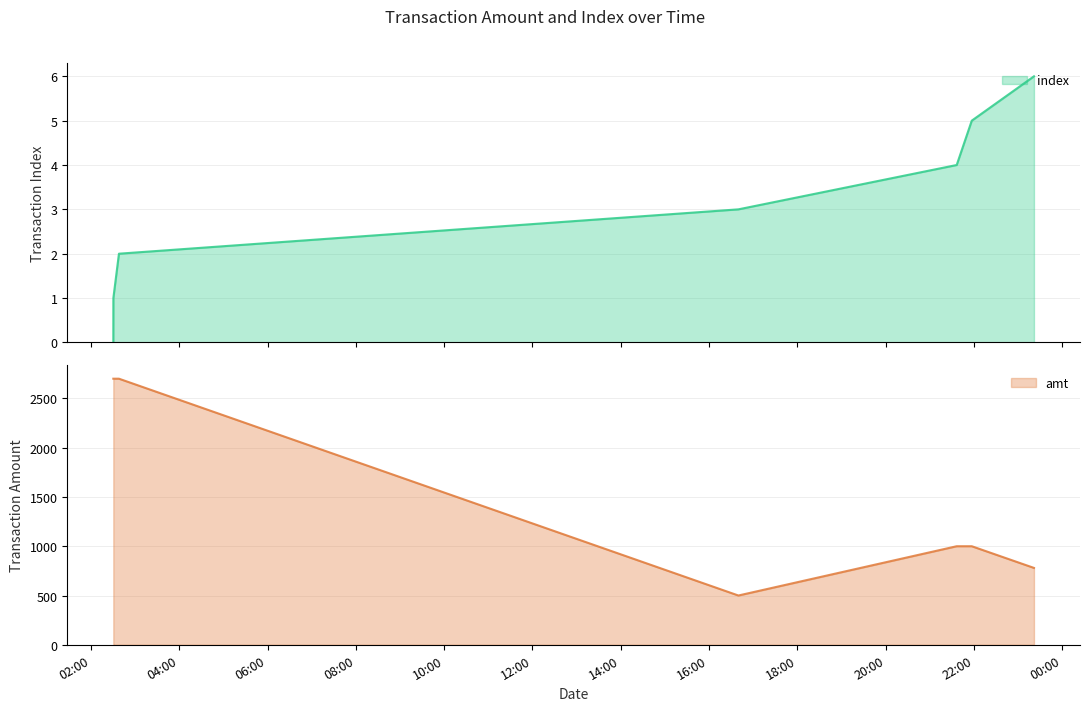

What is the highest value of the index series?

6